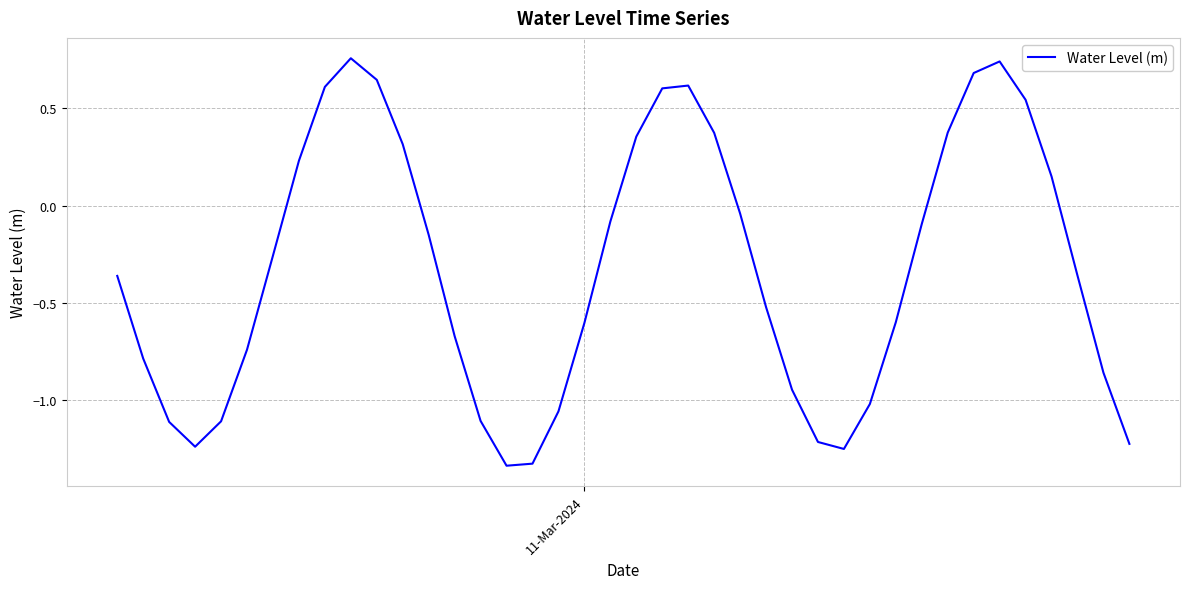

What is the difference between the maximum and minimum values?

2.1